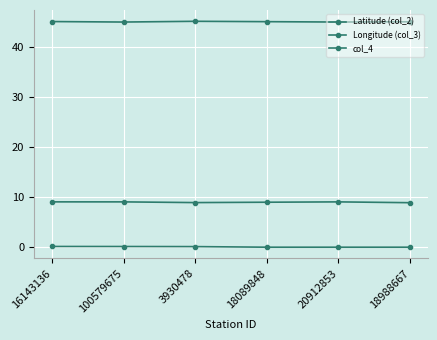

At 18988667, list the series in order from smallest to largest.

col_4, Longitude (col_3), Latitude (col_2)